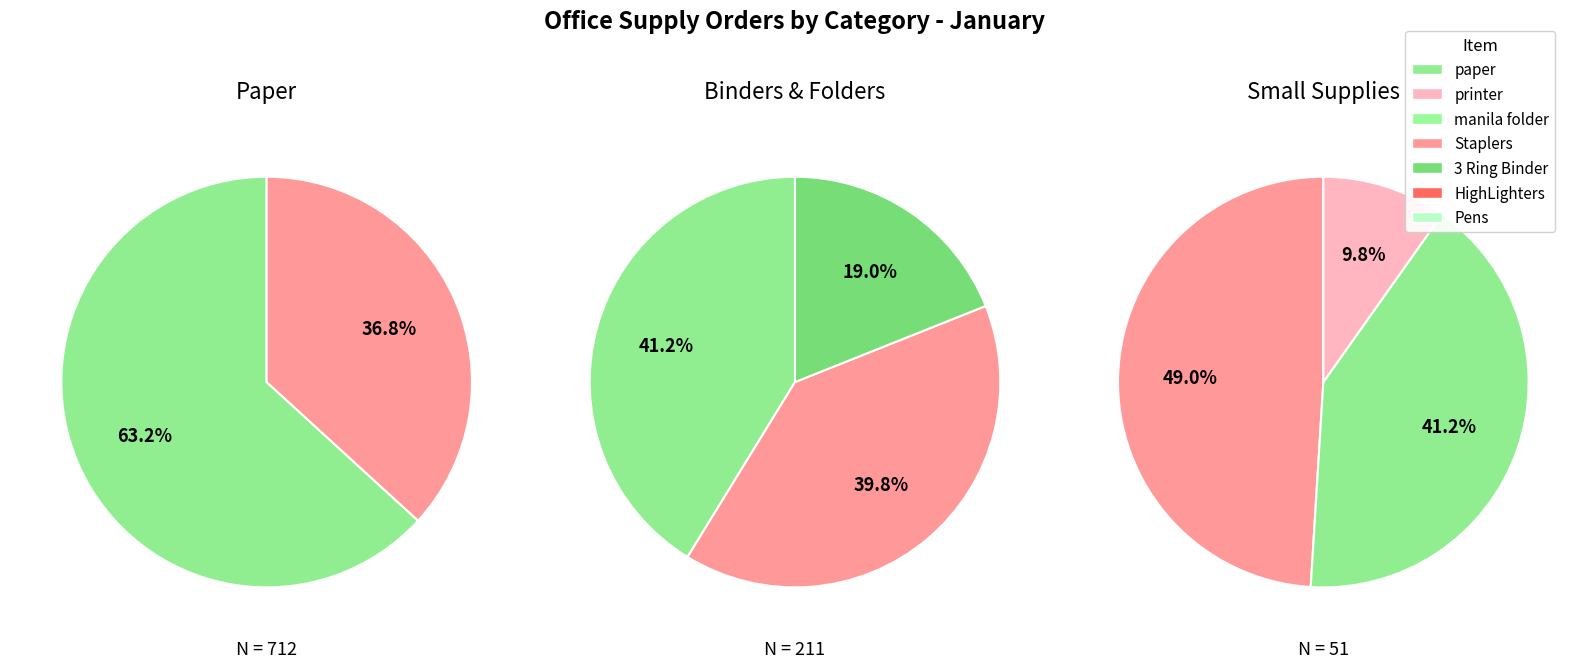

True or false: printer accounts for 11% of the total.

False